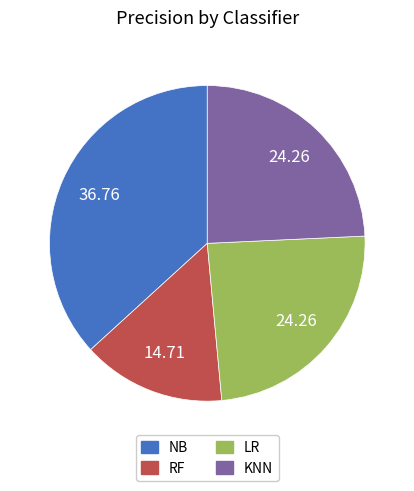

How many segments does this pie chart have?

4